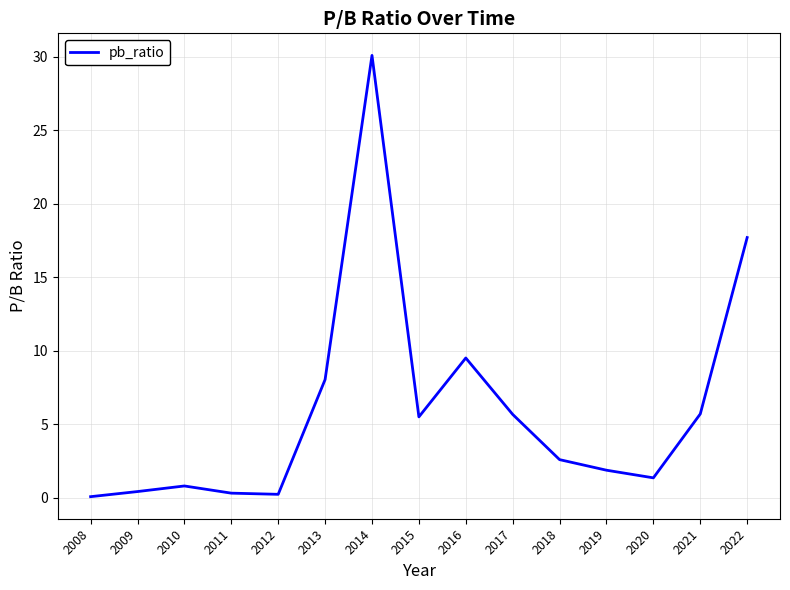

True or false: the data shows 3.3 at 2021.

False